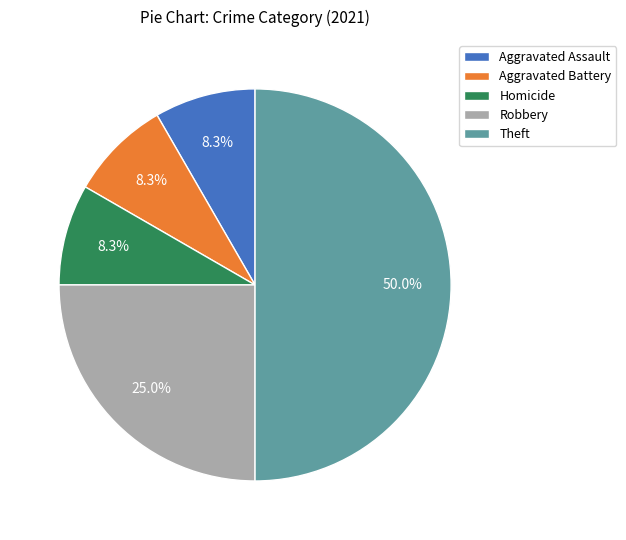

What percentage is the Theft slice, to the nearest percent?

50%